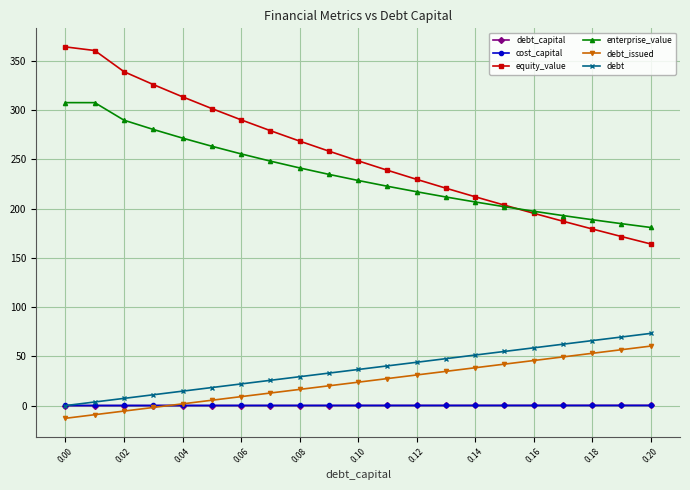

Which series has the largest range (max minus min)?

equity_value